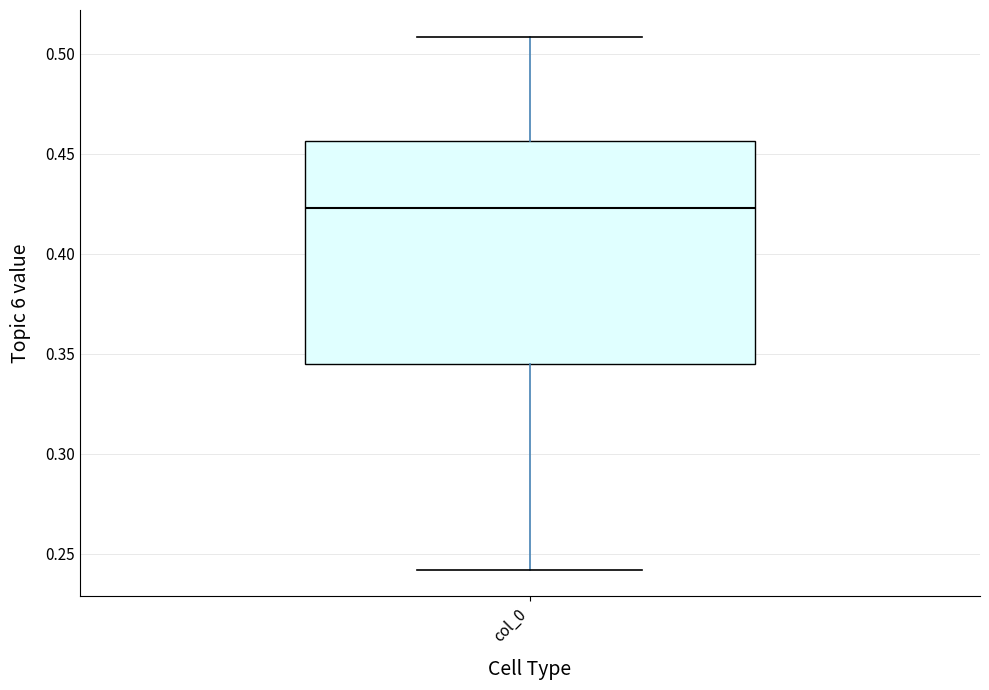

Where is the upper edge of the box for col_0 on the y-axis? The values are not printed on the chart, so give them approximately, as read against the axis.

0.455